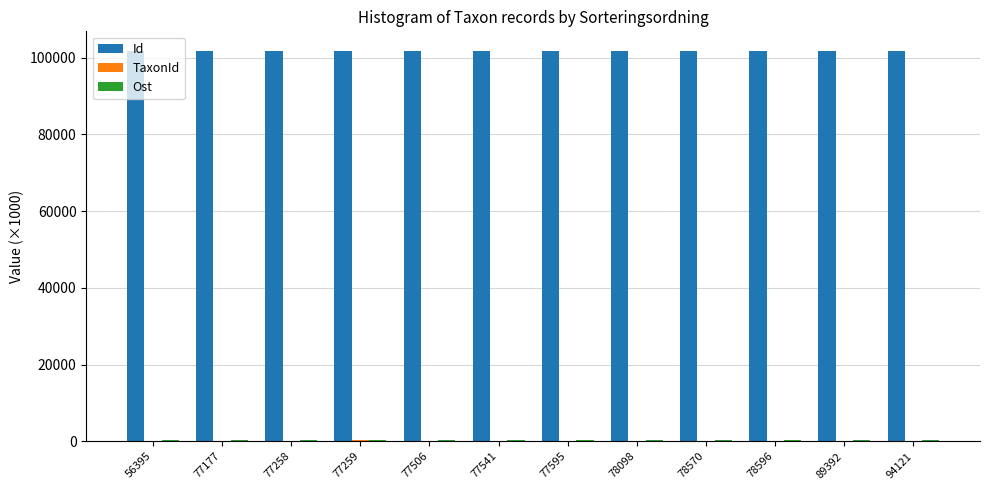

Which series has the largest total across all categories?

Id